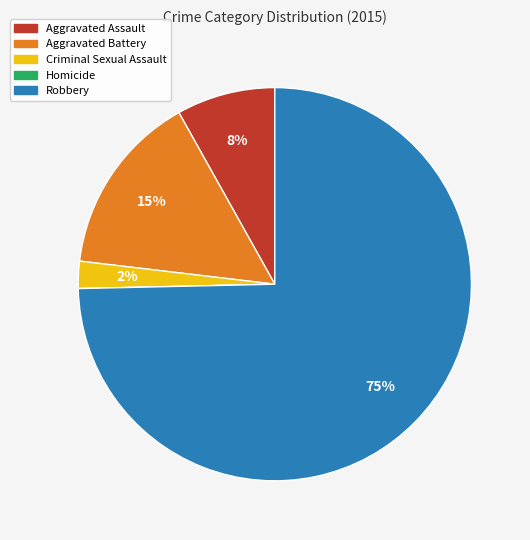

To the nearest percent, what is the difference between the largest and smallest slice percentages?

75%